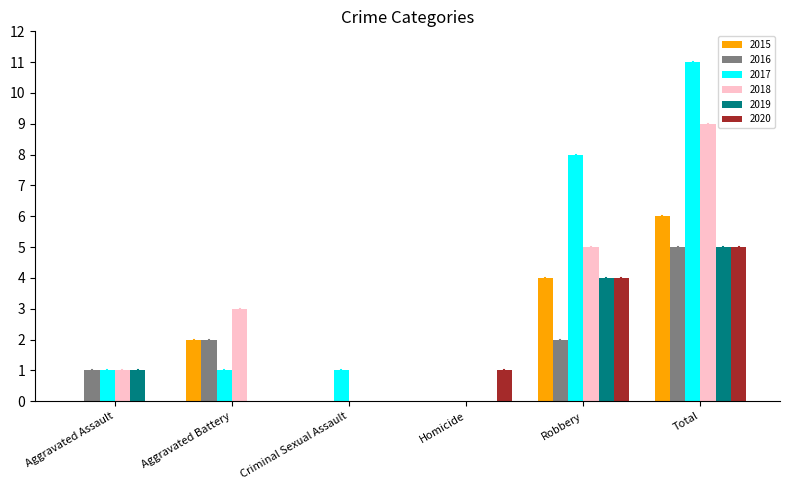

Which label corresponds to the largest value in the chart?

Total